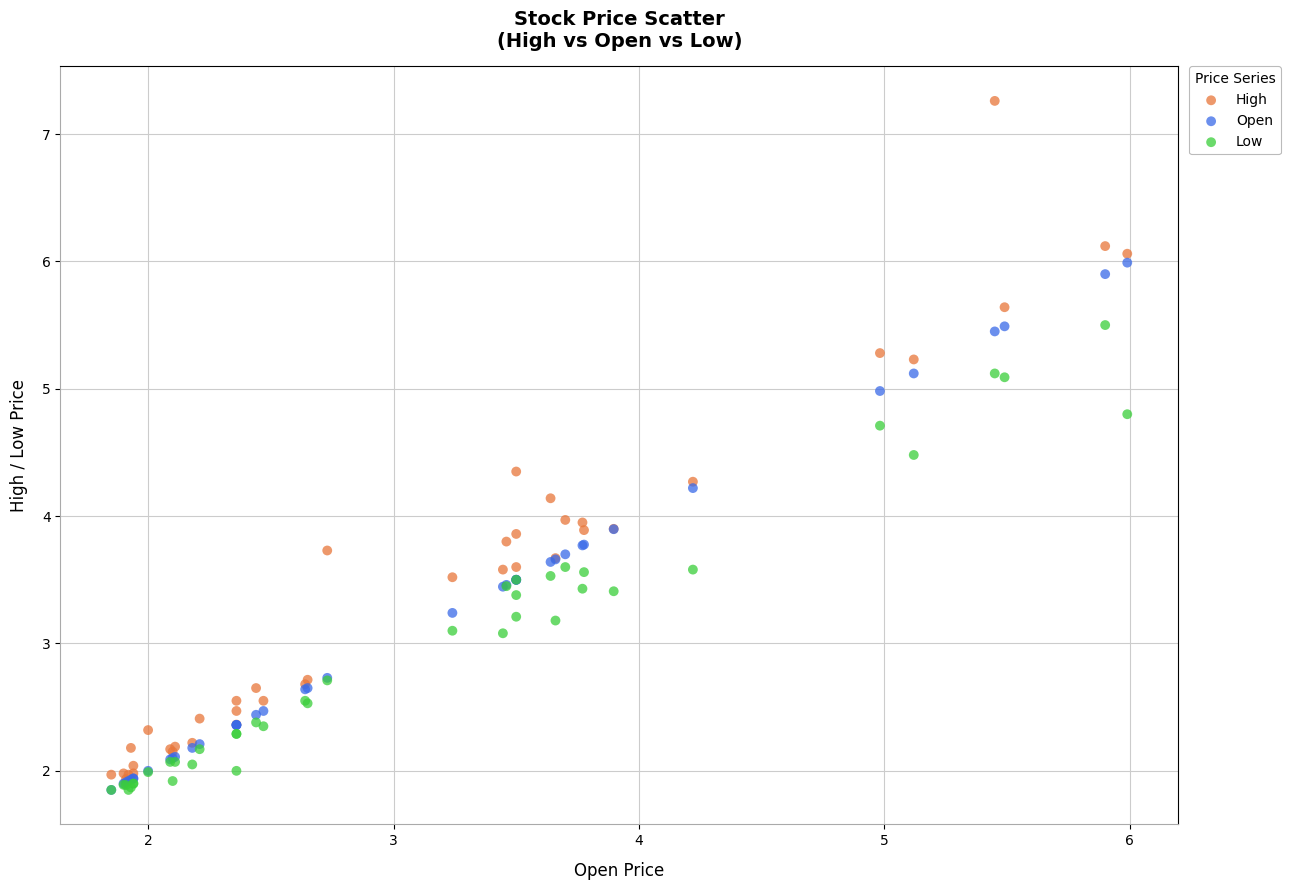

Which series has the widest spread of Y values?

High